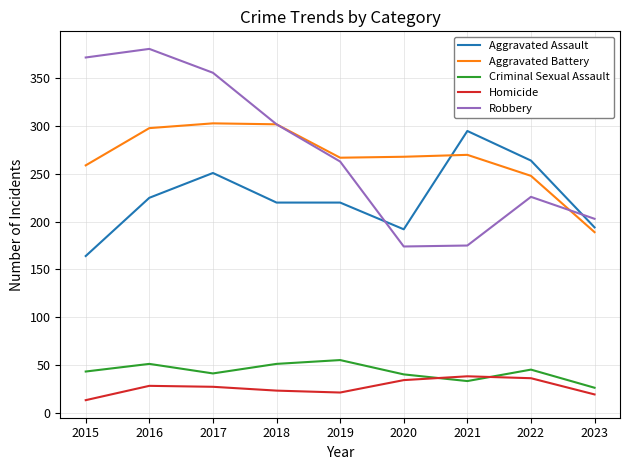

Rank the series at 2016 from lowest to highest value.

Homicide, Criminal Sexual Assault, Aggravated Assault, Aggravated Battery, Robbery